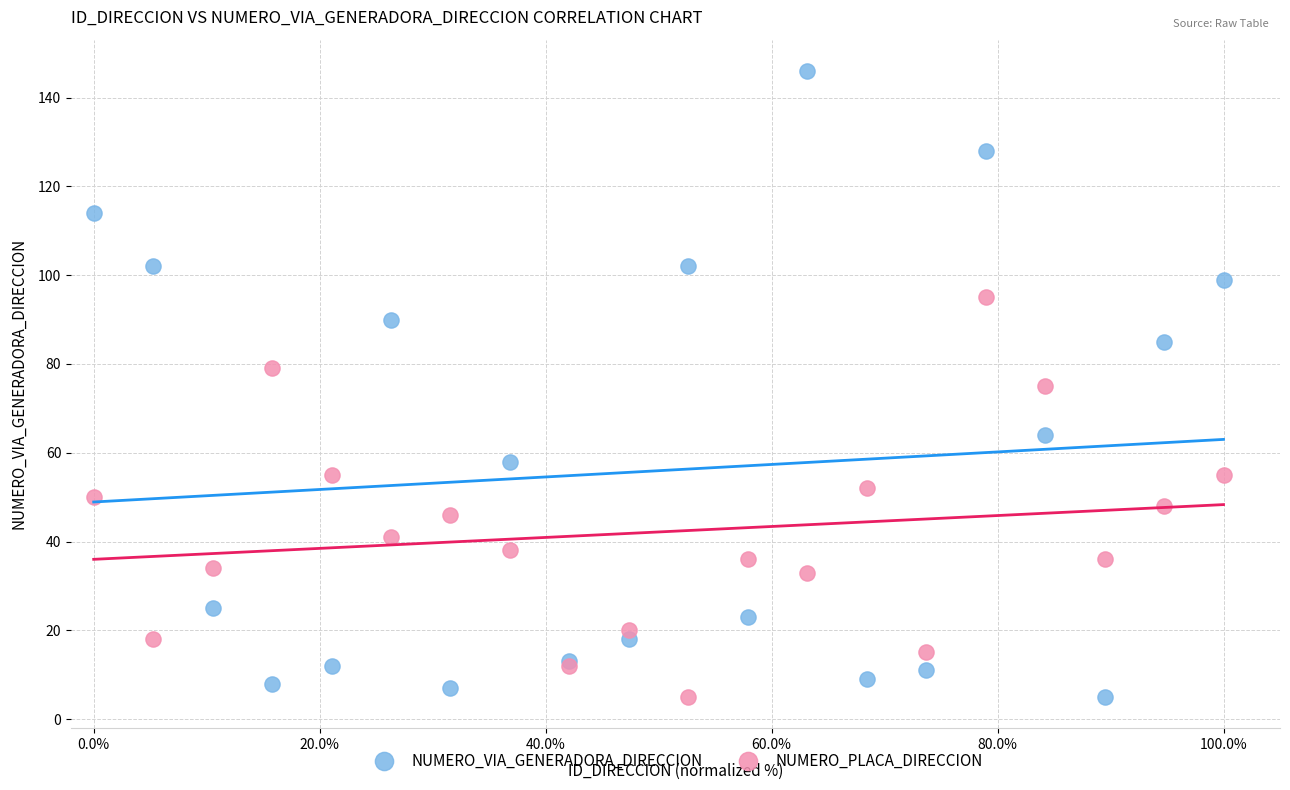

Which series has the largest Y range (max minus min)?

NUMERO_VIA_GENERADORA_DIRECCION